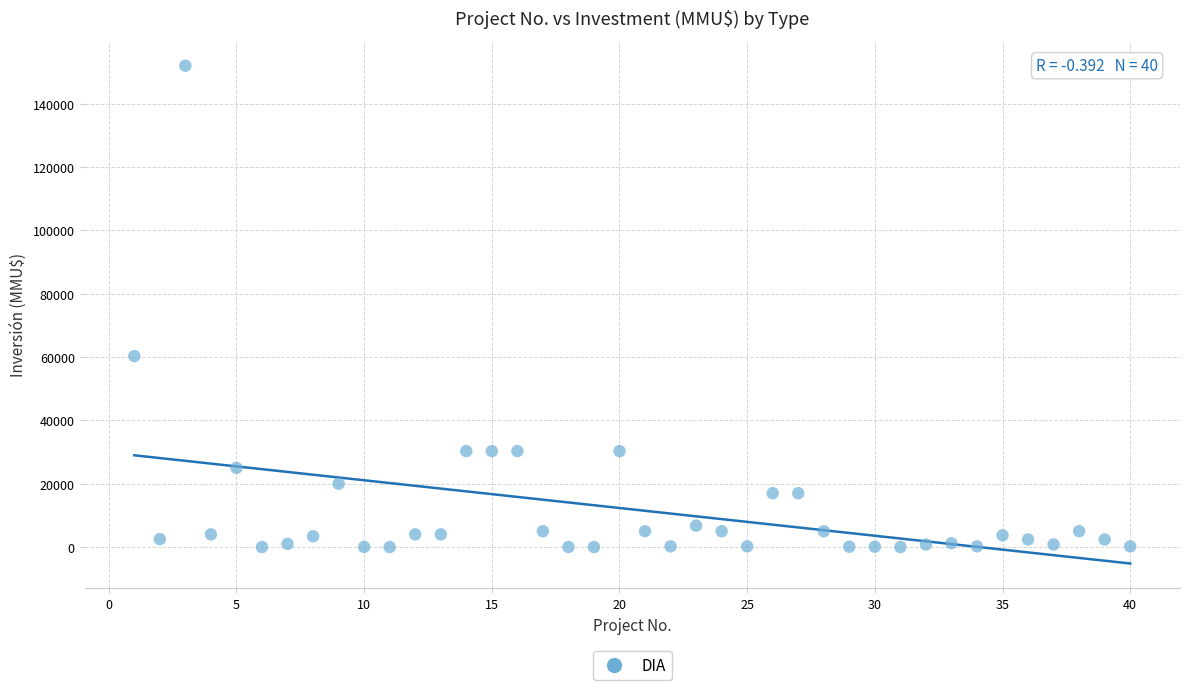

What is the range of X values (max minus min)?

39